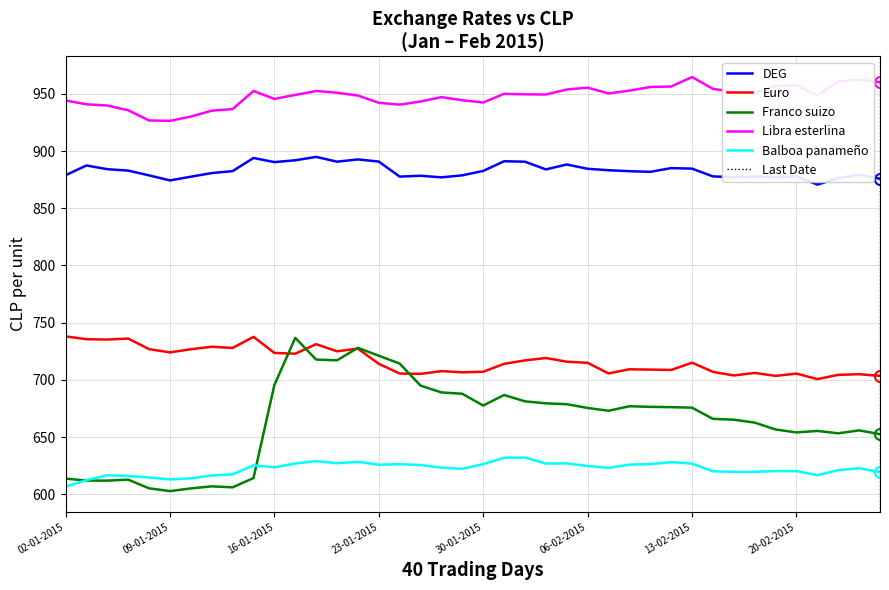

Count the number of data series in this chart.

5